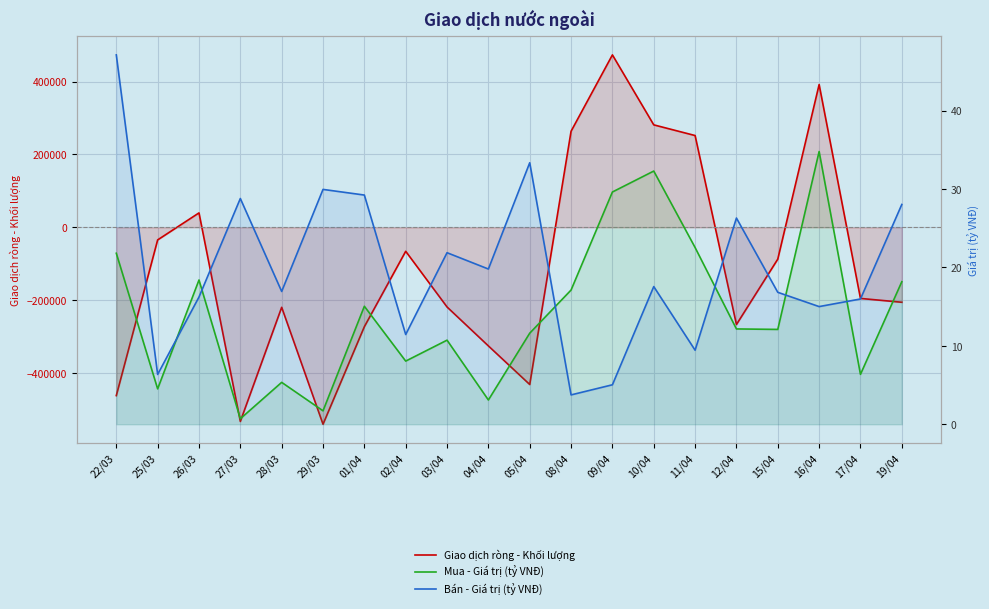

How many distinct data groups are displayed?

3